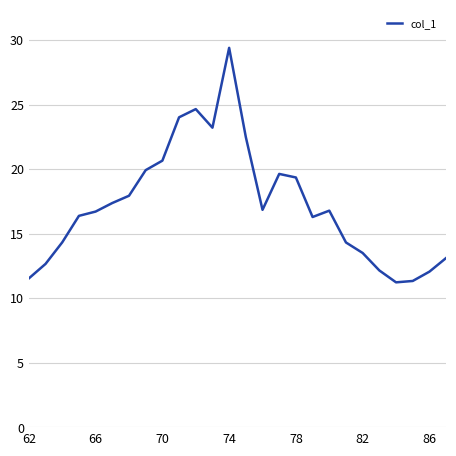

What is the difference between the maximum and minimum values?

18.2